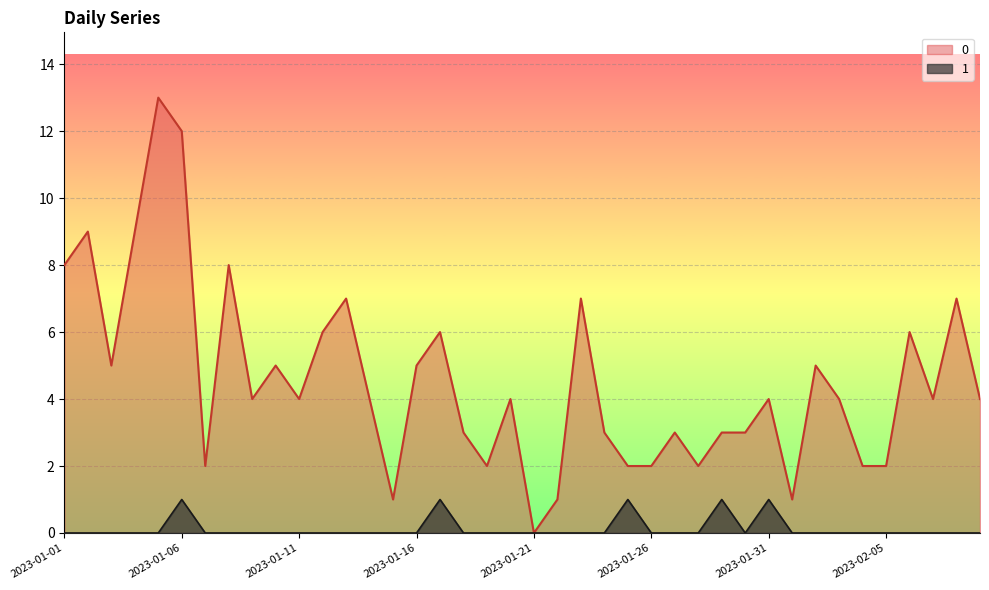

At which category is the sum across all series the highest?

2023-01-05